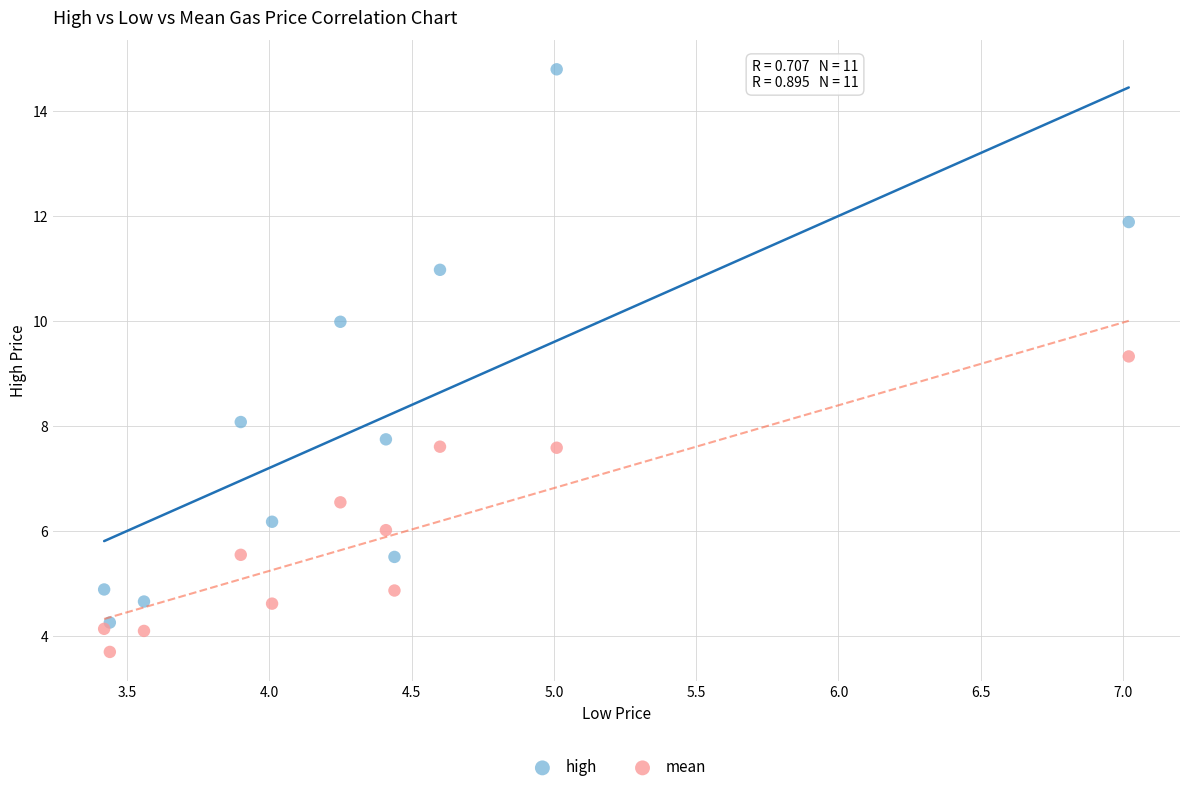

Which series reaches the minimum Y coordinate?

mean